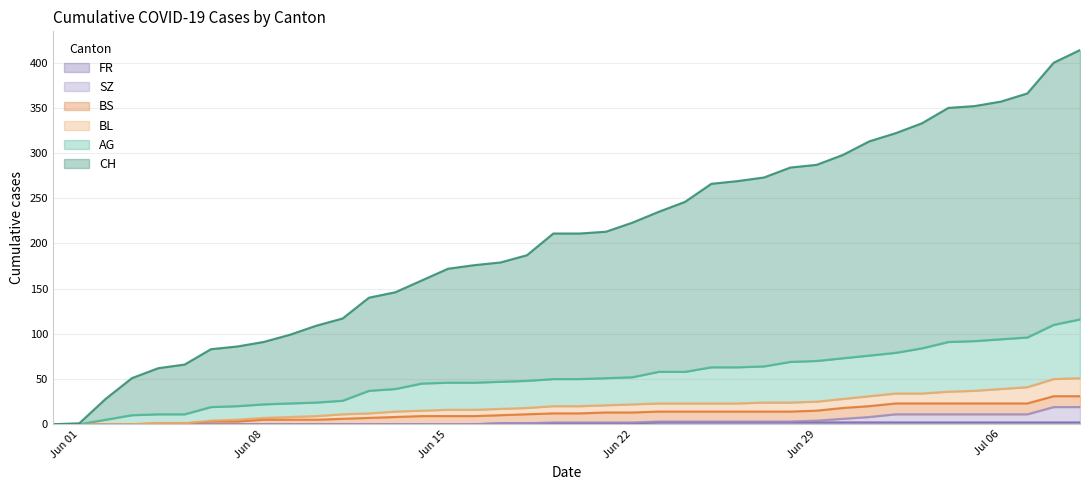

Count the FR values in the range 0 to 2.

40